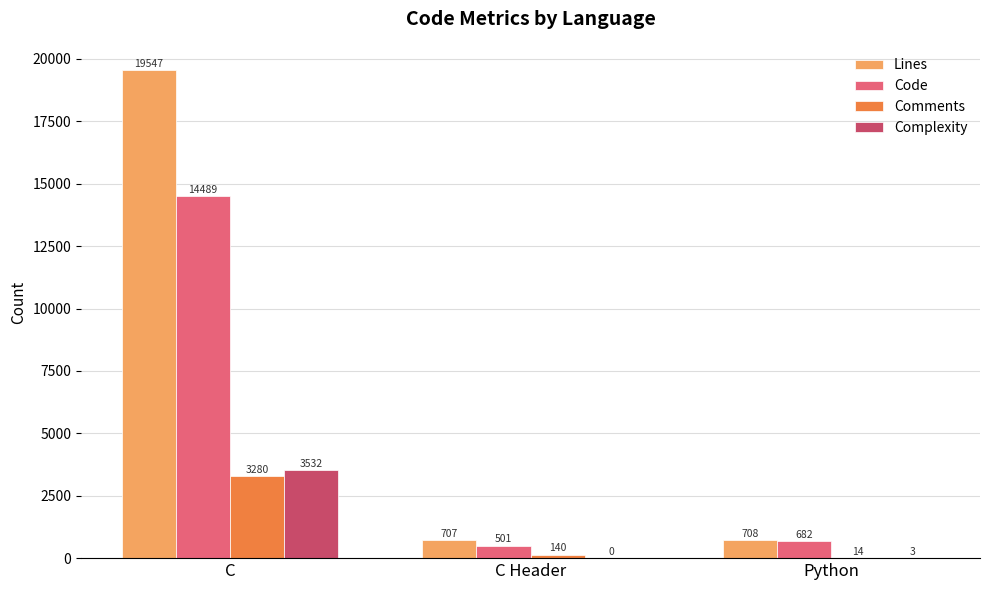

The value of Complexity at C Header is -2229. True or false?

False